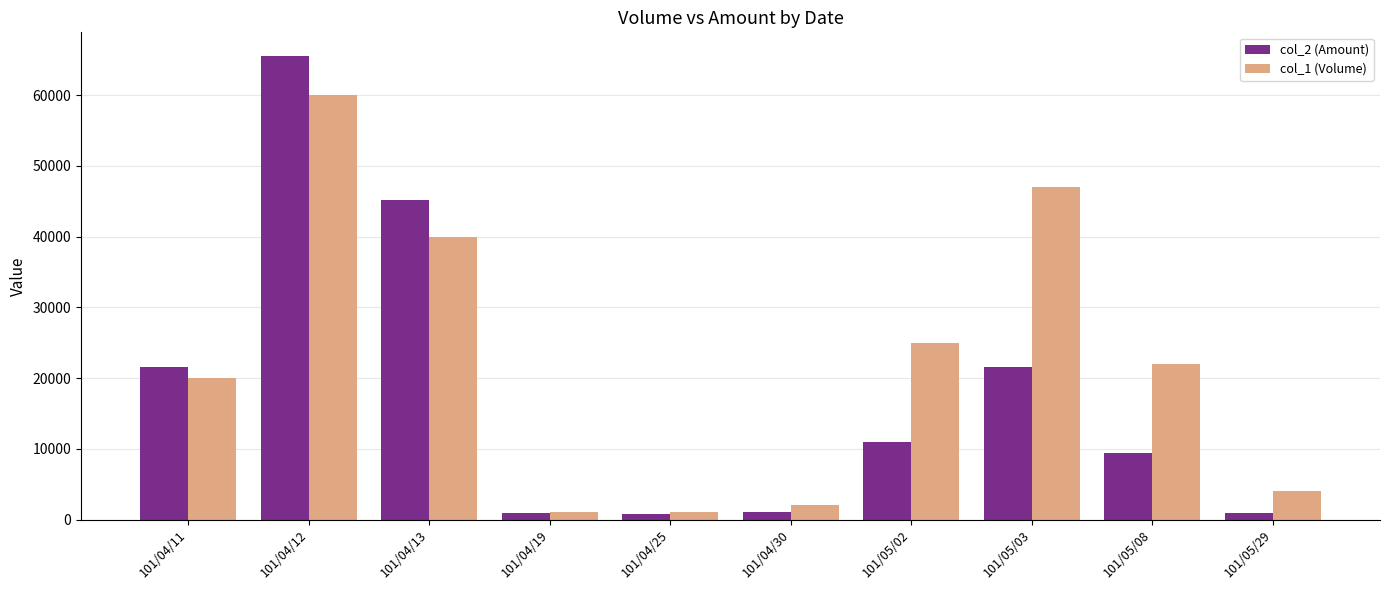

How many data points in col_1 (Volume) are less than 22000?

5